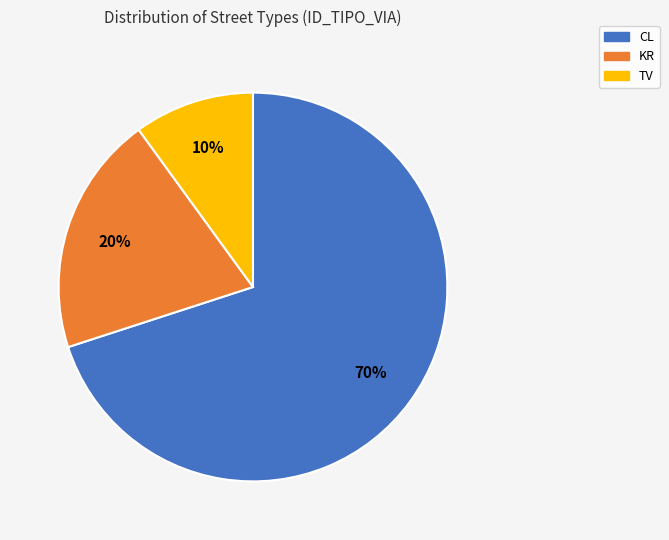

Does CL account for over 50% of the chart?

Yes